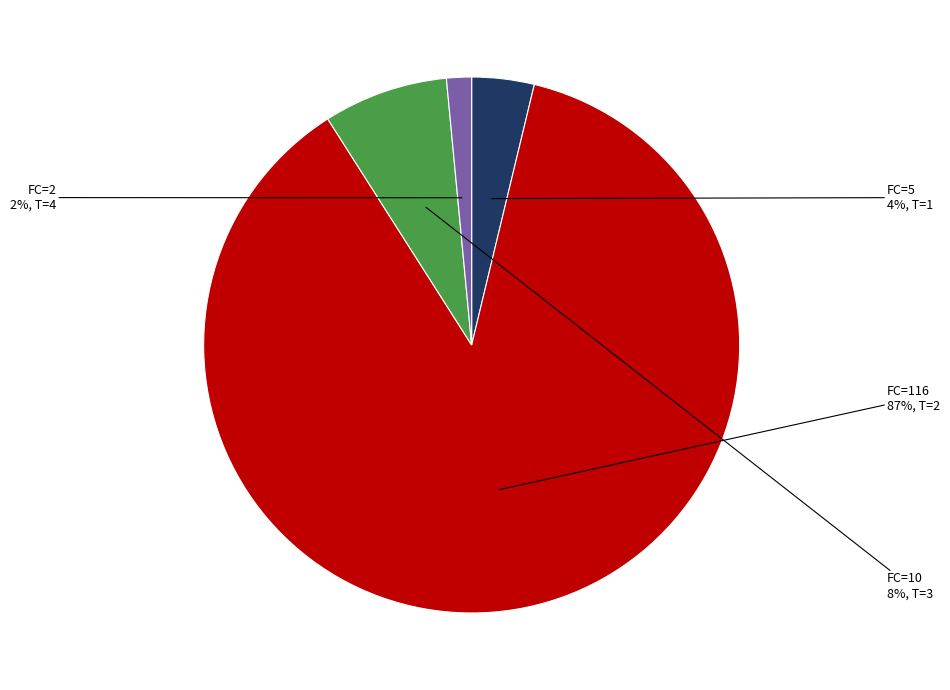

Count the number of slices in the pie.

4